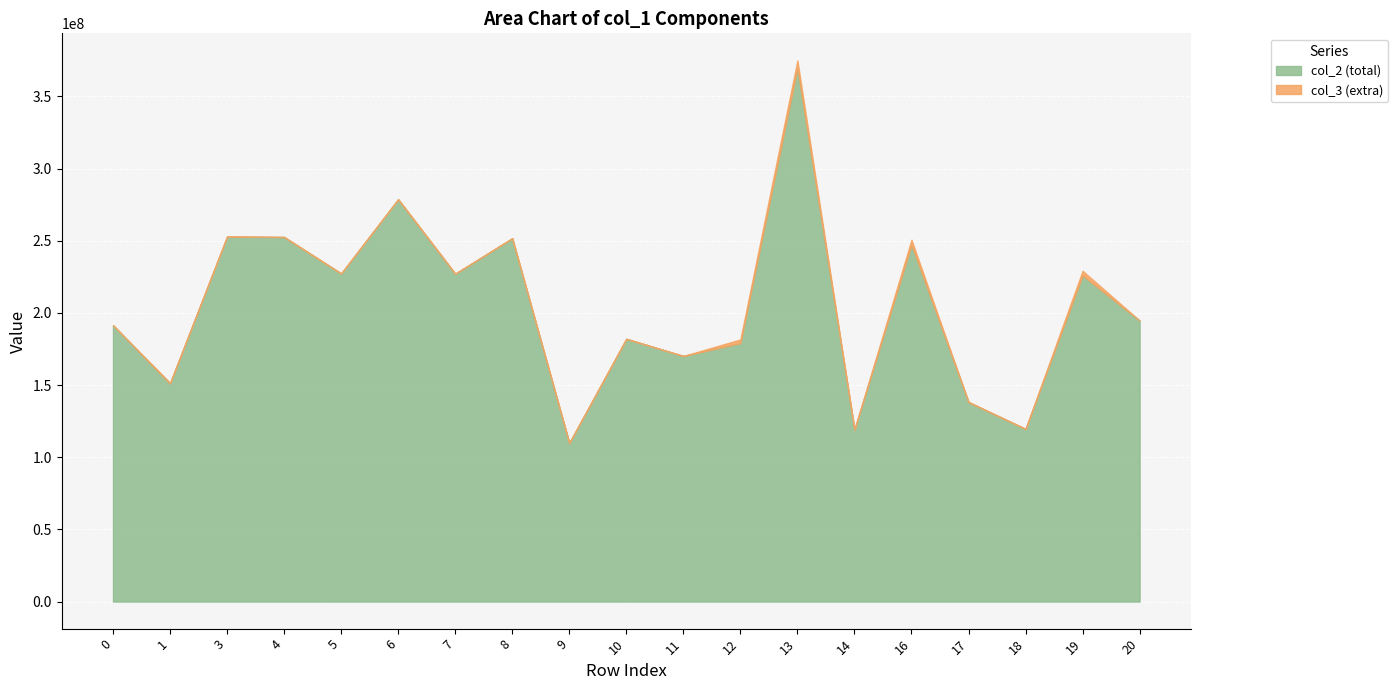

Reading left to right, extract all data points from this chart.

col_2 (total): 0=191468231.9	1=151262558.1	3=252842664.6	4=252569957.7	5=227302527.1	6=278719727.6	7=227148128.0	8=251708554.3	9=109911212.6	10=182021777.2	11=170146983.2	12=179044208.7	13=369642045.5	14=119125122.9	16=247152788.6	17=138235072.0	18=119608723.7	19=225926228.7	20=194683526.0
col_3 (extra): 0=0.0	1=0.0	3=0.0	4=0.0	5=0.0	6=0.0	7=0.0	8=0.0	9=0.0	10=0.0	11=0.0	12=2550365.4	13=5265304.5	14=0.0	16=3520526.7	17=0.0	18=0.0	19=3218168.5	20=0.0